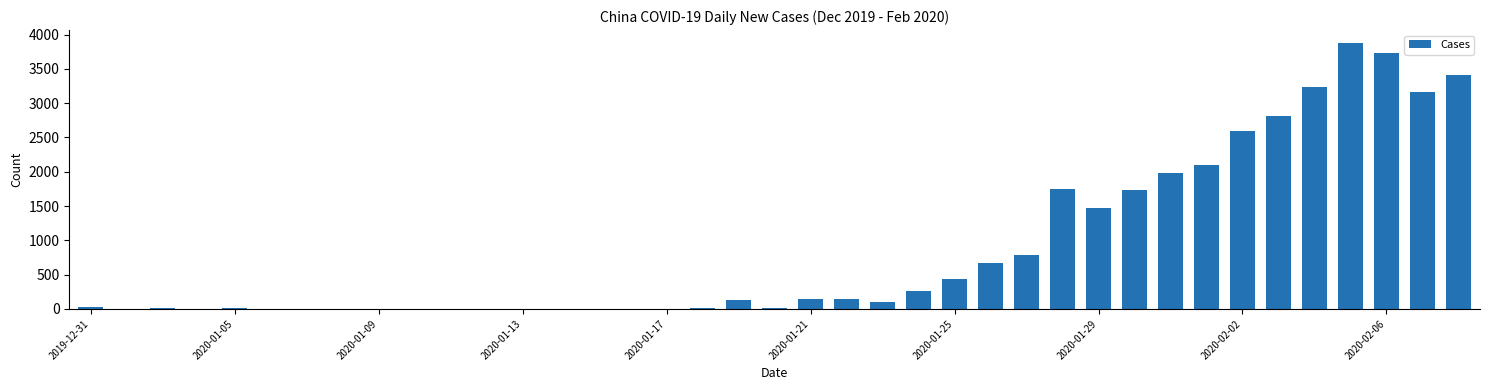

What is the greatest value displayed?

3872